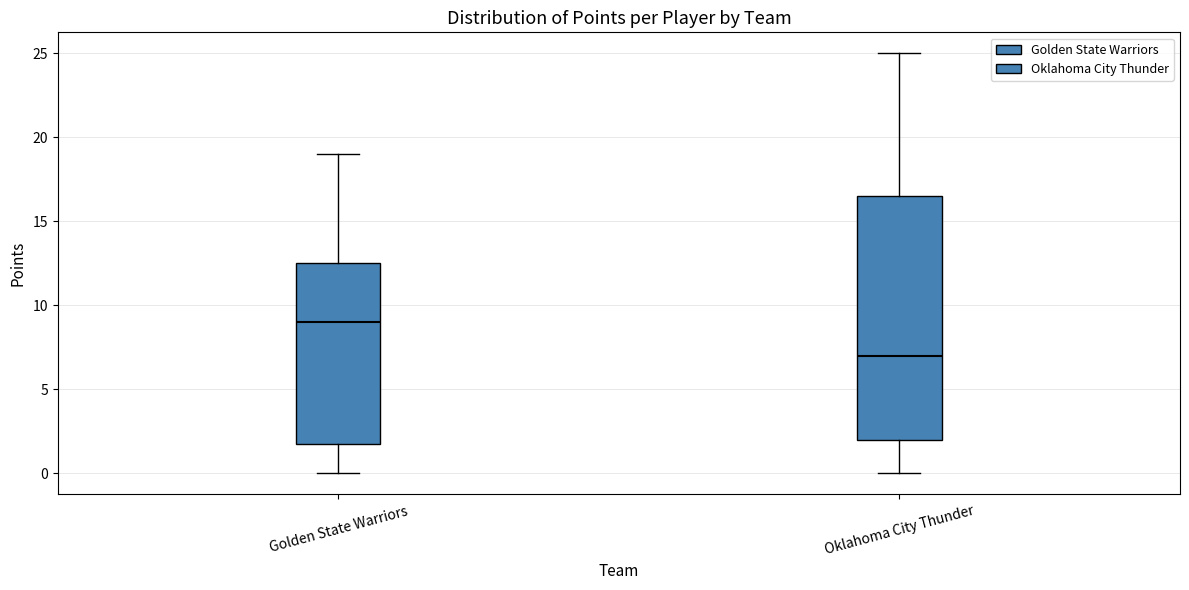

Which box's median line is the lowest?

Oklahoma City Thunder